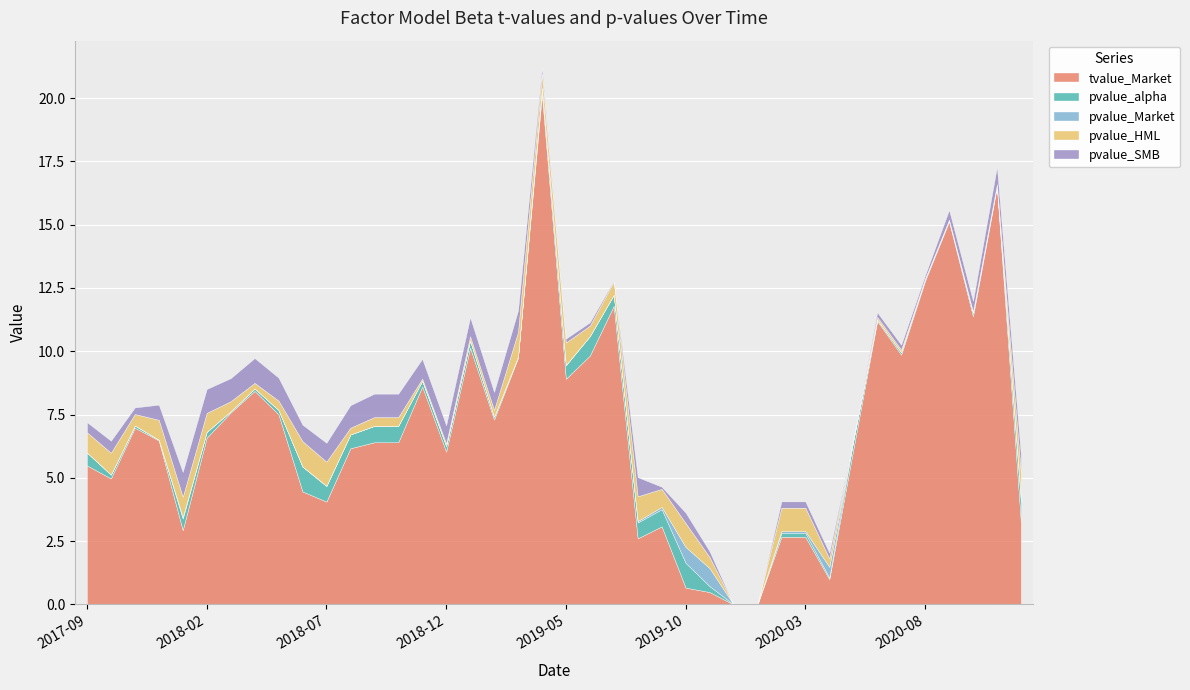

How many positive values does the tvalue_Market series have?

38